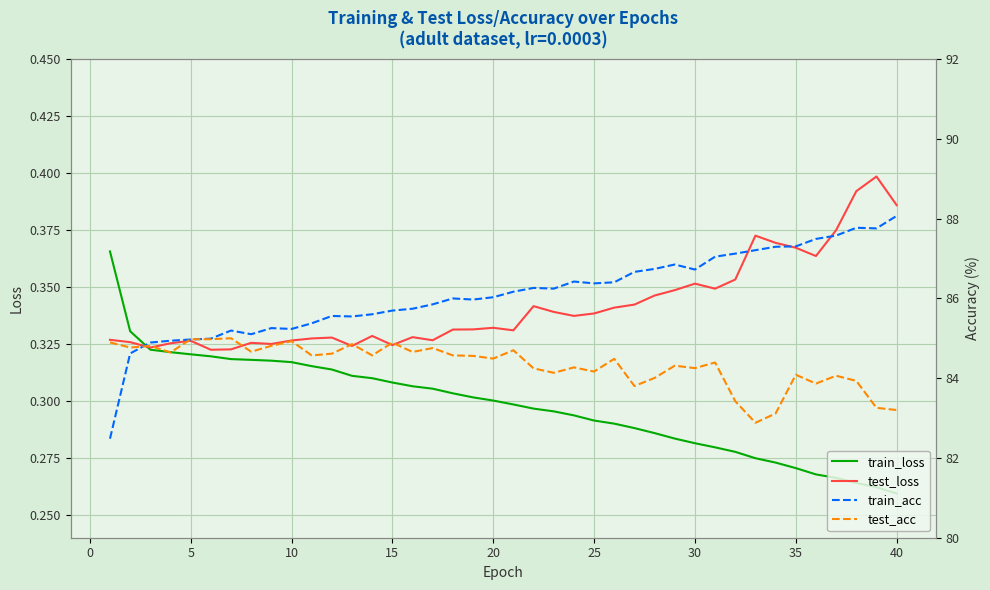

True or false: train_loss and train_acc cross at least once.

False